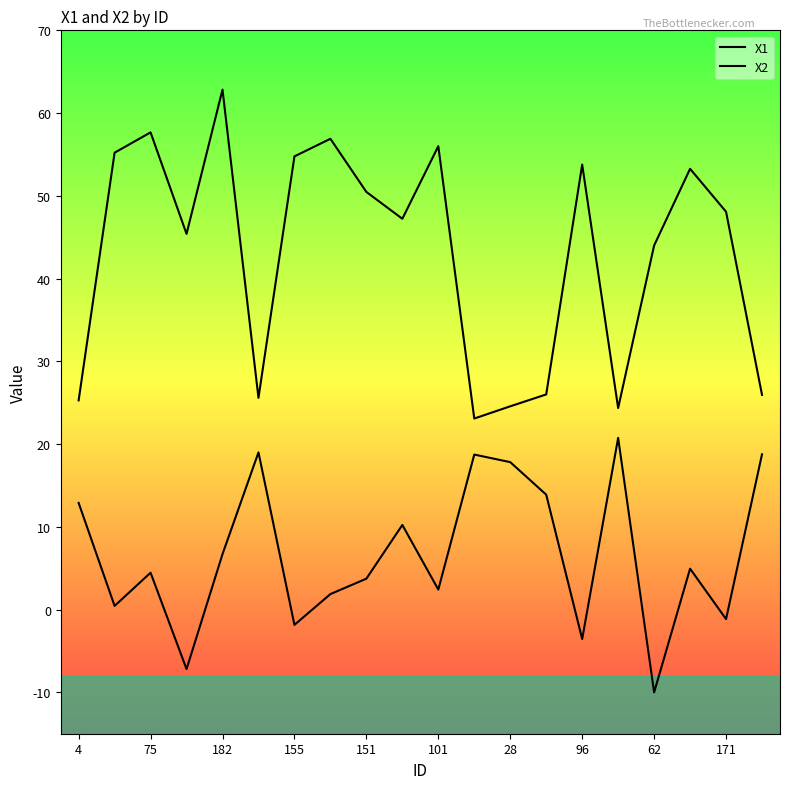

What is the difference between the X1 values at 62 and 28?

19.4